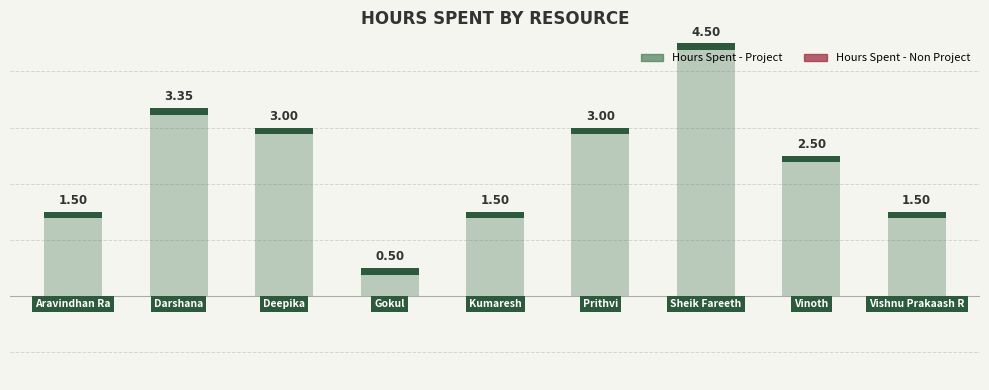

Is the value of Hours Spent - Non Project at 7 greater than the value of Hours Spent - Project at 3?

No